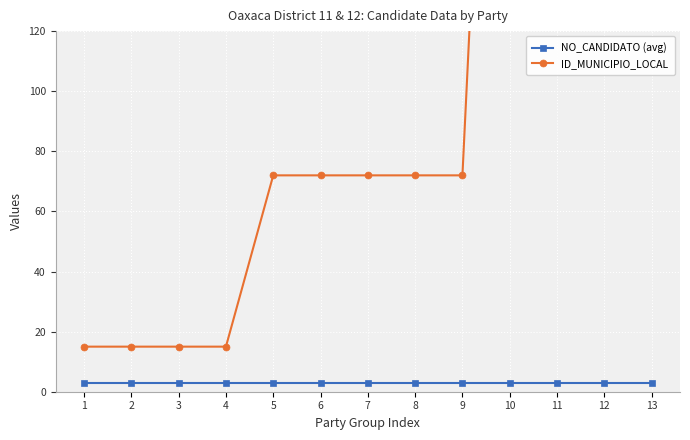

What is the value of the NO_CANDIDATO (avg) point at the 7th from the left?

3